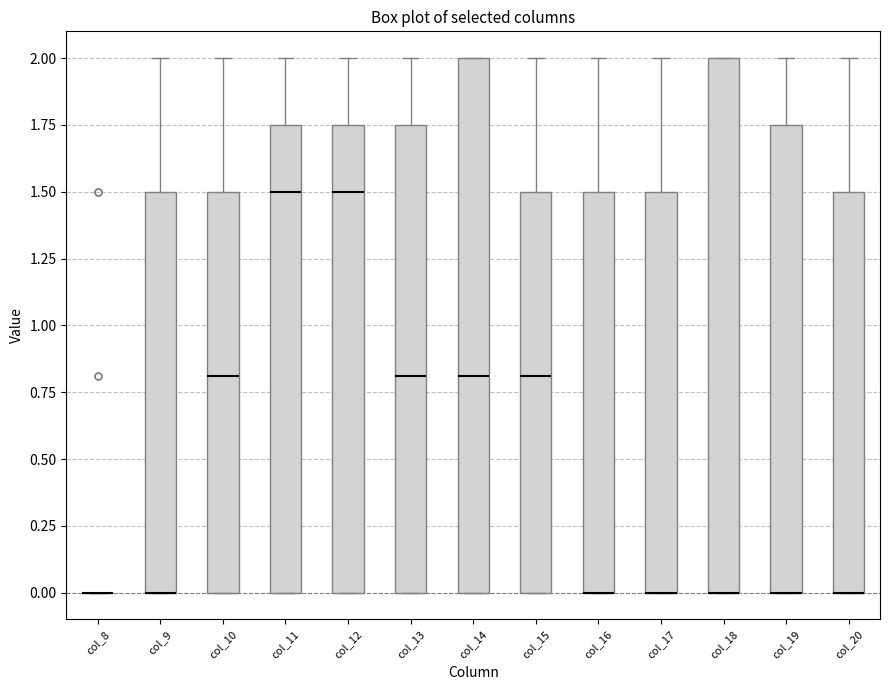

Reading left to right, read every box against the y-axis: the position of its median line, the range the box covers, and the ends of its whiskers. The values are not printed on the chart, so give them approximately, as read against the axis.

col_8: box collapsed to a line at 0.00, whiskers 0.00 to 0.00
col_9: median 0.00 (drawn on the box's lower edge), box 0.00 to 1.50, whiskers 0.00 to 2.00
col_10: median 0.80, box 0.00 to 1.50, whiskers 0.00 to 2.00
col_11: median 1.50, box 0.00 to 1.75, whiskers 0.00 to 2.00
col_12: median 1.50, box 0.00 to 1.75, whiskers 0.00 to 2.00
col_13: median 0.80, box 0.00 to 1.75, whiskers 0.00 to 2.00
col_14: median 0.80, box 0.00 to 2.00, whiskers 0.00 to 2.00
col_15: median 0.80, box 0.00 to 1.50, whiskers 0.00 to 2.00
col_16: median 0.00 (drawn on the box's lower edge), box 0.00 to 1.50, whiskers 0.00 to 2.00
col_17: median 0.00 (drawn on the box's lower edge), box 0.00 to 1.50, whiskers 0.00 to 2.00
col_18: median 0.00 (drawn on the box's lower edge), box 0.00 to 2.00, whiskers 0.00 to 2.00
col_19: median 0.00 (drawn on the box's lower edge), box 0.00 to 1.75, whiskers 0.00 to 2.00
col_20: median 0.00 (drawn on the box's lower edge), box 0.00 to 1.50, whiskers 0.00 to 2.00